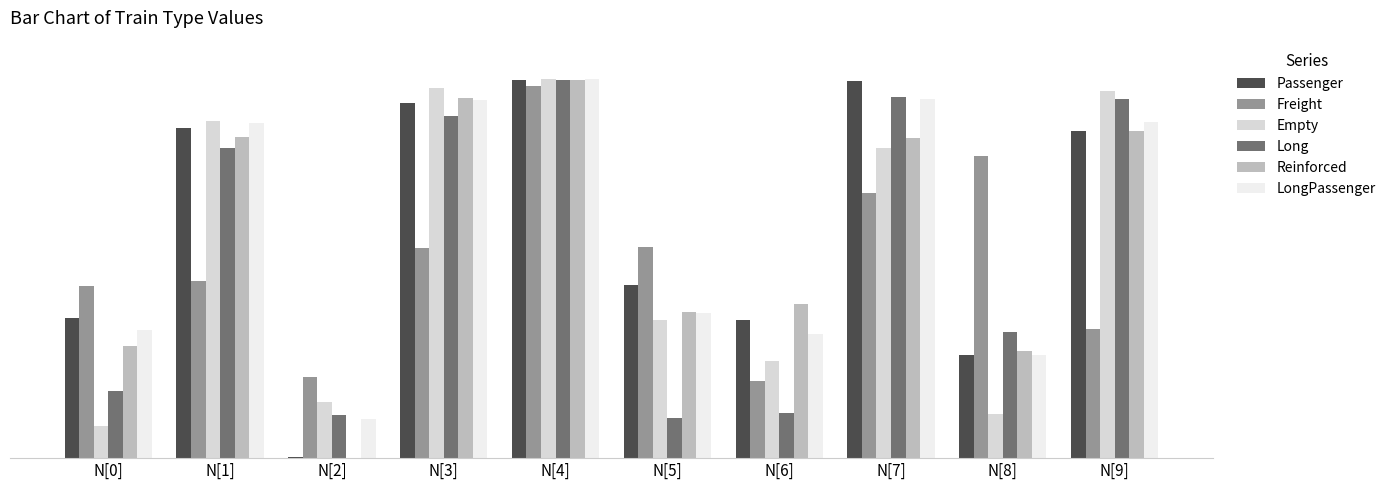

The value of LongPassenger at N[5] is 0.4. True or false?

True